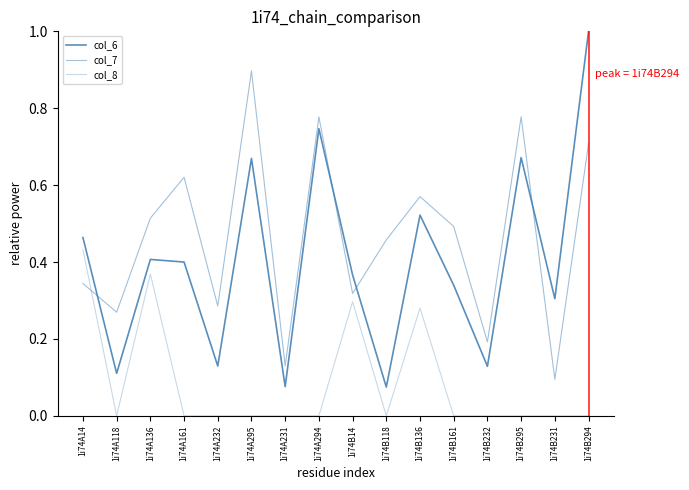

Reading left to right, extract all data points from this chart.

col_6: 0.5	0.1	0.4	0.4	0.1	0.7	0.1	0.7	0.4	0.1	0.5	0.3	0.1	0.7	0.3	1.0
col_7: 0.3	0.3	0.5	0.6	0.3	0.9	0.1	0.8	0.3	0.5	0.6	0.5	0.2	0.8	0.1	0.7
col_8: 0.4	0.0	0.4	0.0	0.0	0.0	0.0	0.0	0.3	0.0	0.3	0.0	0.0	0.0	0.0	0.0